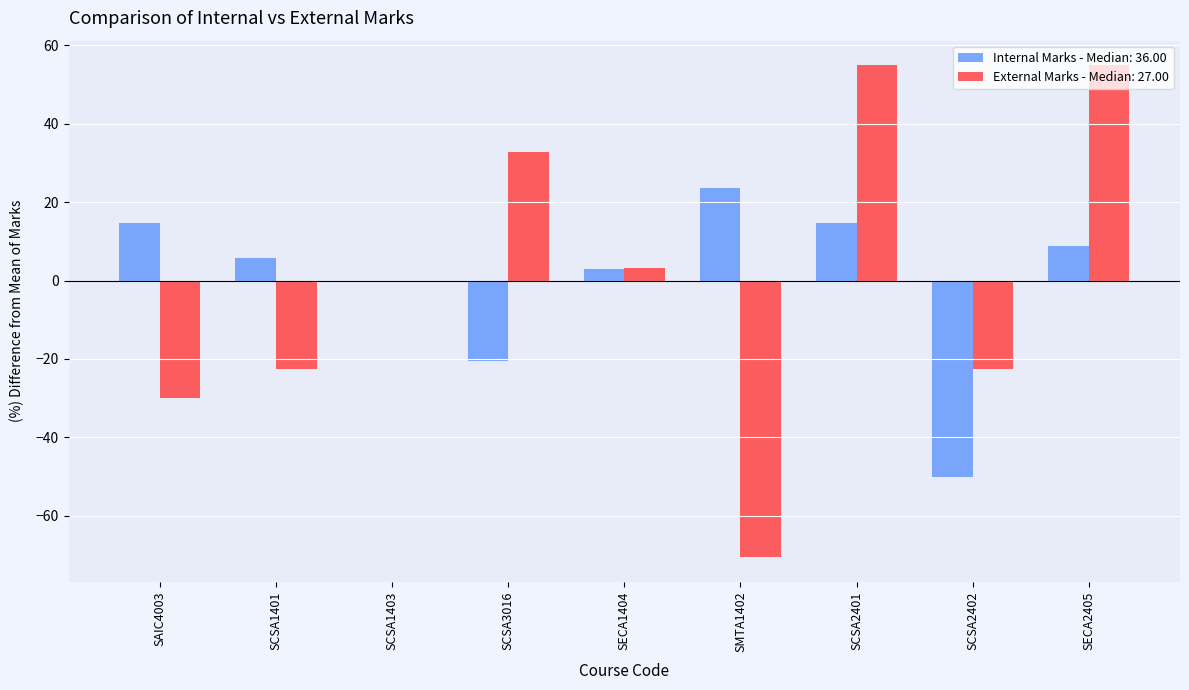

Between SAIC4003 and SCSA2401, which series saw the biggest shift?

External Marks - Median: 27.00